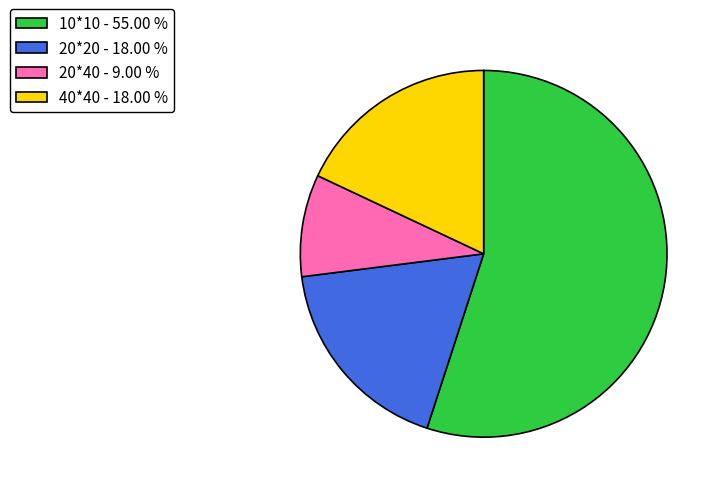

Do 20*40 - 9.00 % and 10*10 - 55.00 % together represent more than half of the pie?

Yes